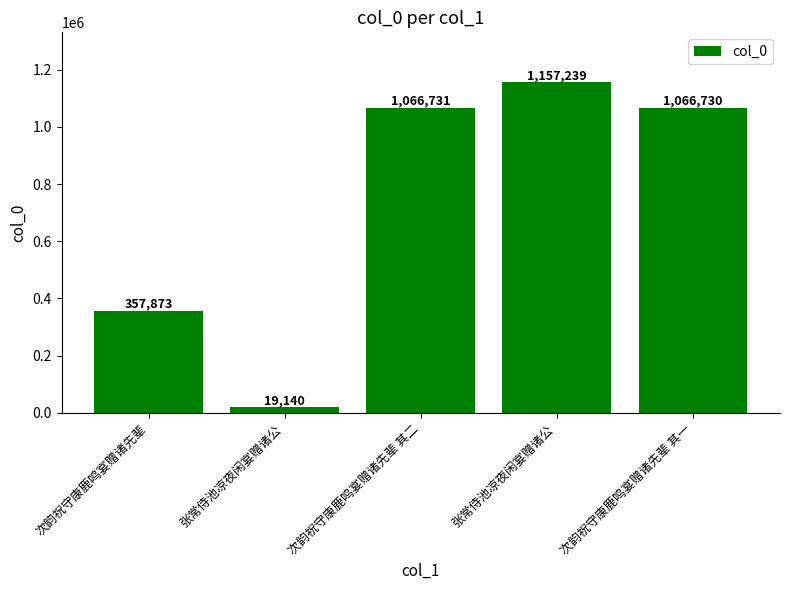

Does the chart contain any negative values?

No